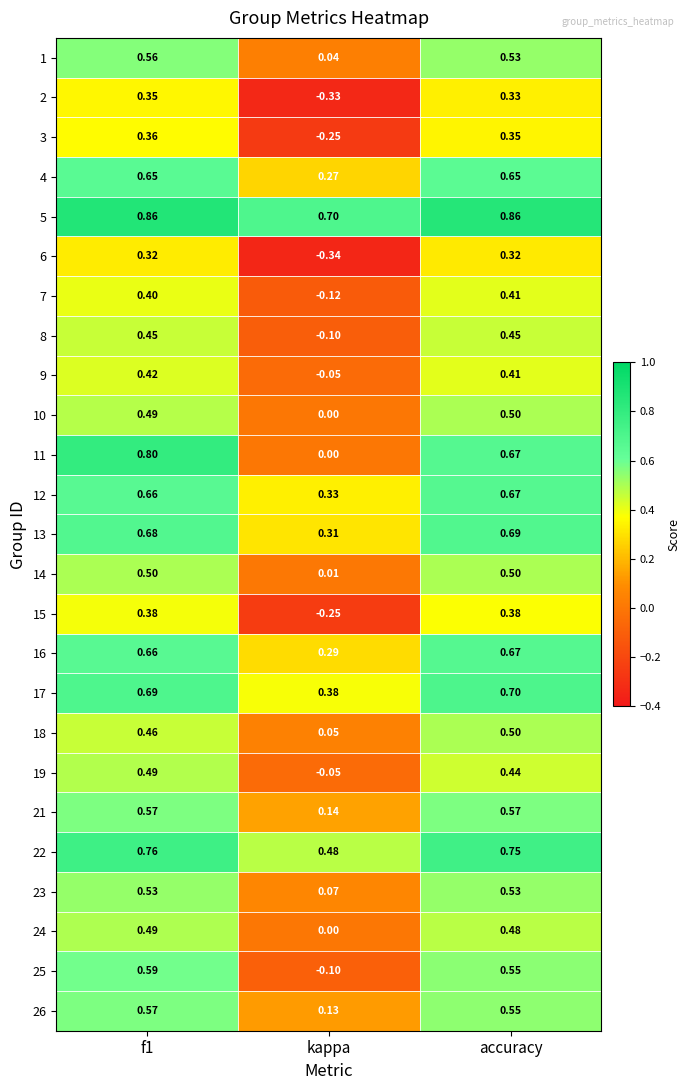

Which label corresponds to the smallest value in the chart?

kappa